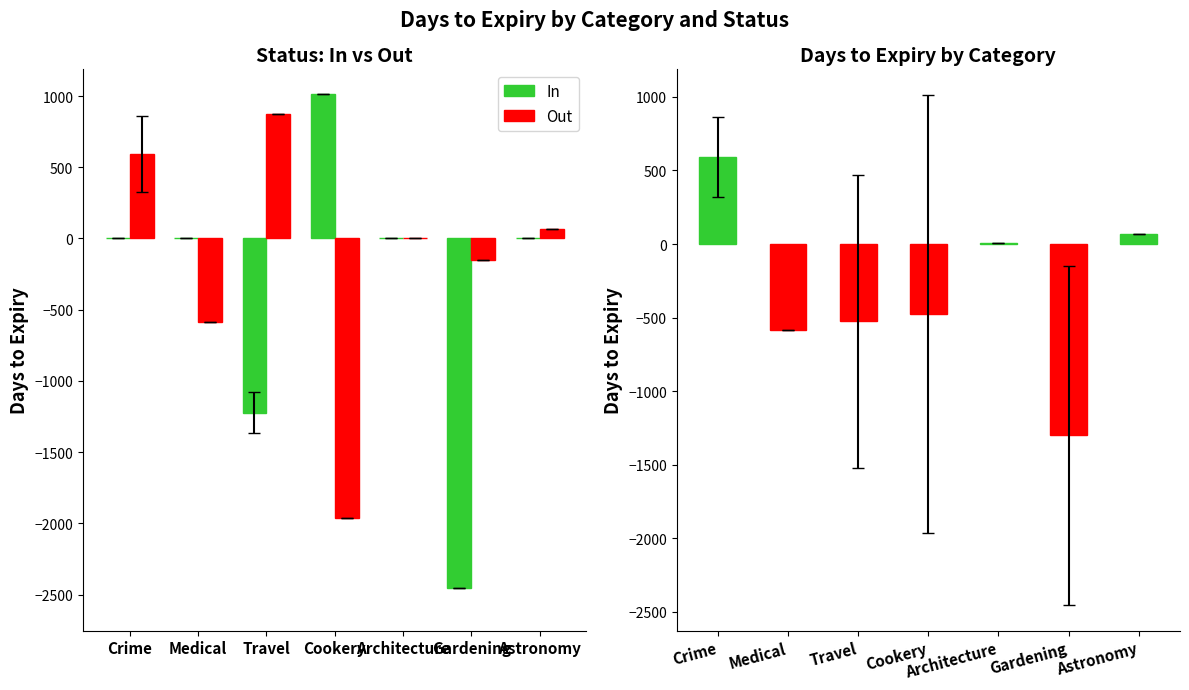

At how many categories does at least one series exceed 73?

3